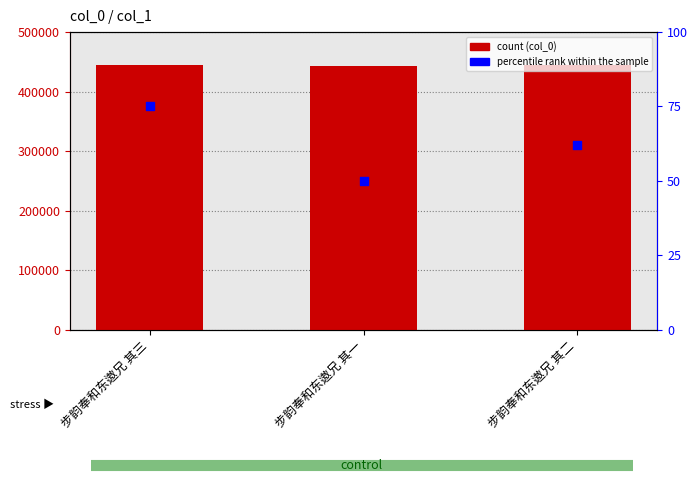

Which series contains the highest Y value?

col_0